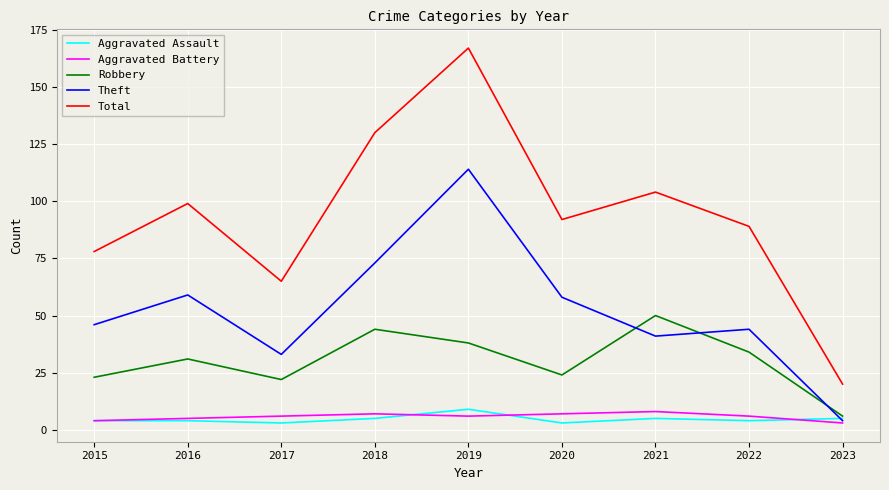

Reading left to right, what are all the values shown in this chart?

Aggravated Assault: 2015=4	2016=4	2017=3	2018=5	2019=9	2020=3	2021=5	2022=4	2023=5
Aggravated Battery: 2015=4	2016=5	2017=6	2018=7	2019=6	2020=7	2021=8	2022=6	2023=3
Robbery: 2015=23	2016=31	2017=22	2018=44	2019=38	2020=24	2021=50	2022=34	2023=6
Theft: 2015=46	2016=59	2017=33	2018=73	2019=114	2020=58	2021=41	2022=44	2023=4
Total: 2015=78	2016=99	2017=65	2018=130	2019=167	2020=92	2021=104	2022=89	2023=20